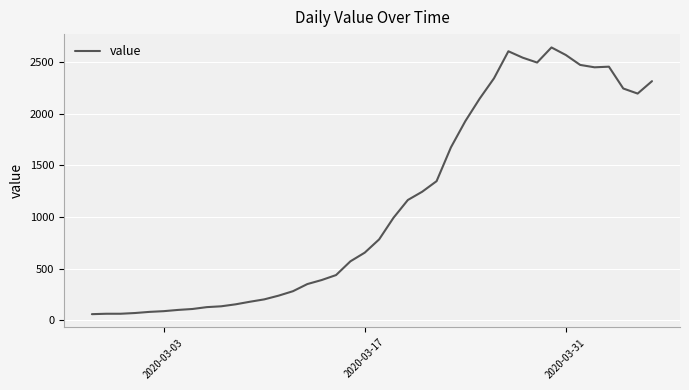

What is the maximum value shown in the chart?

2640